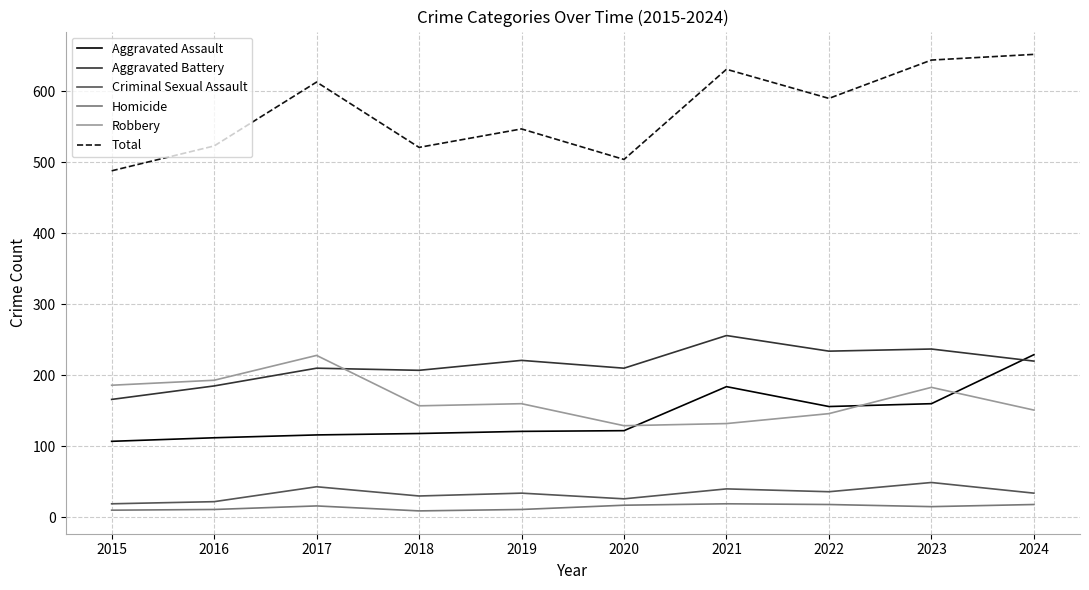

What is the highest value of the Aggravated Assault series?

229